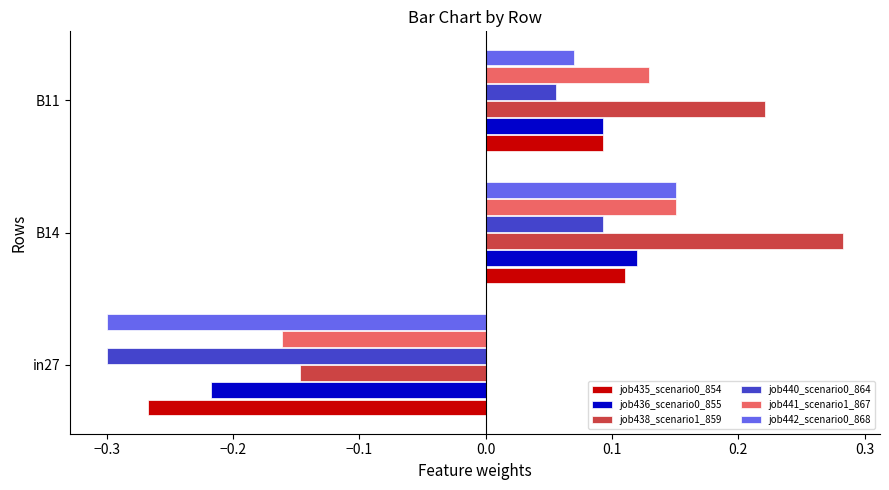

Rank the categories by job438_scenario1_859 value from lowest to highest.

in27, B11, B14